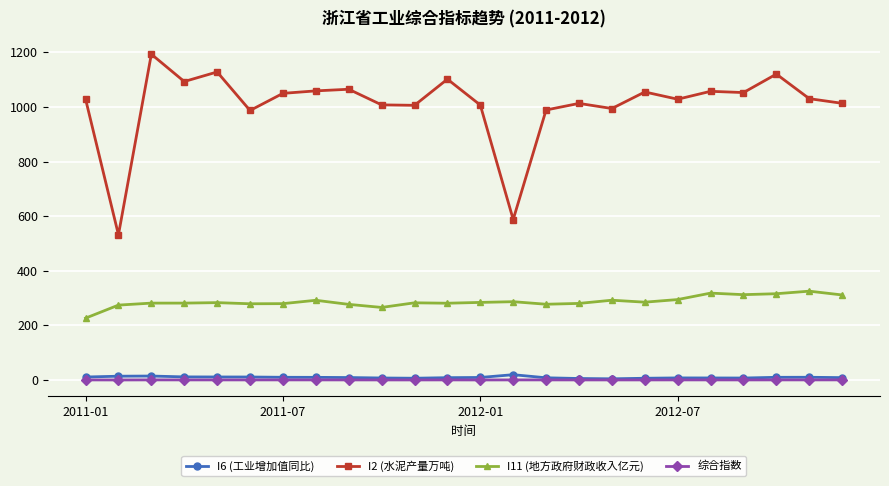

What is the smallest value displayed?

0.2